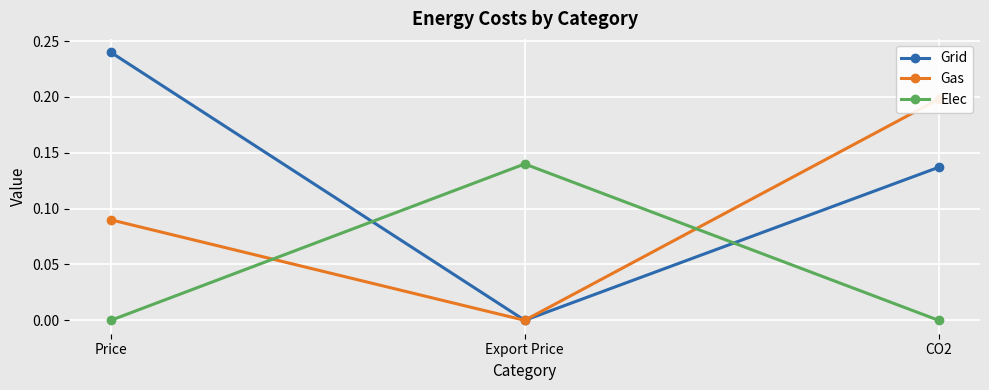

The value of Grid at Export Price is 0.0. True or false?

True